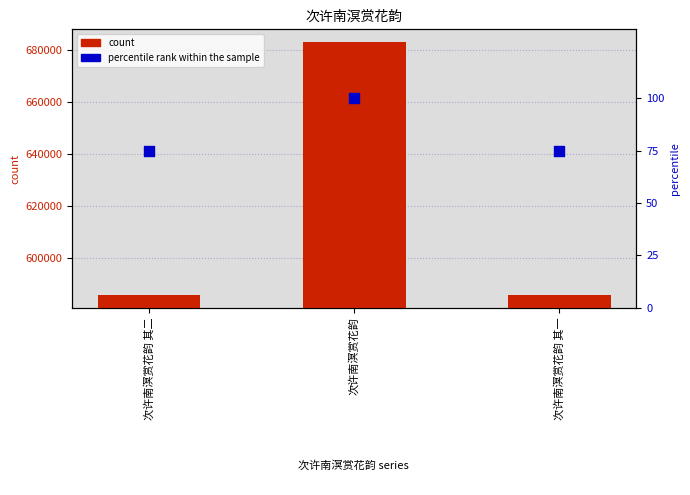

At how many categories does at least one series exceed 81695?

3